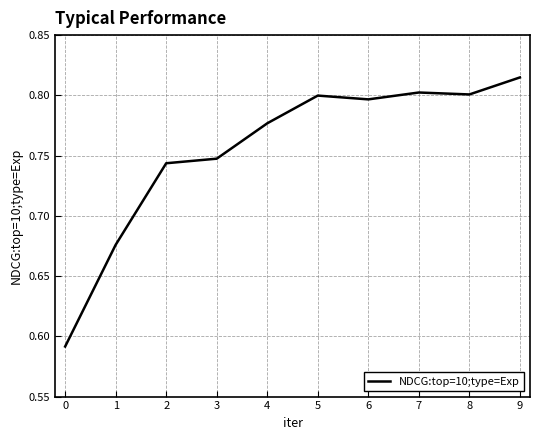

Does the chart have visible grid lines?

Yes